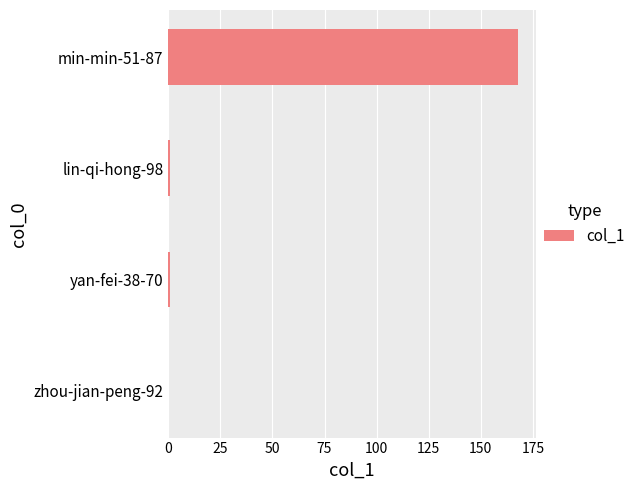

The value at min-min-51-87 is 168. True or false?

True